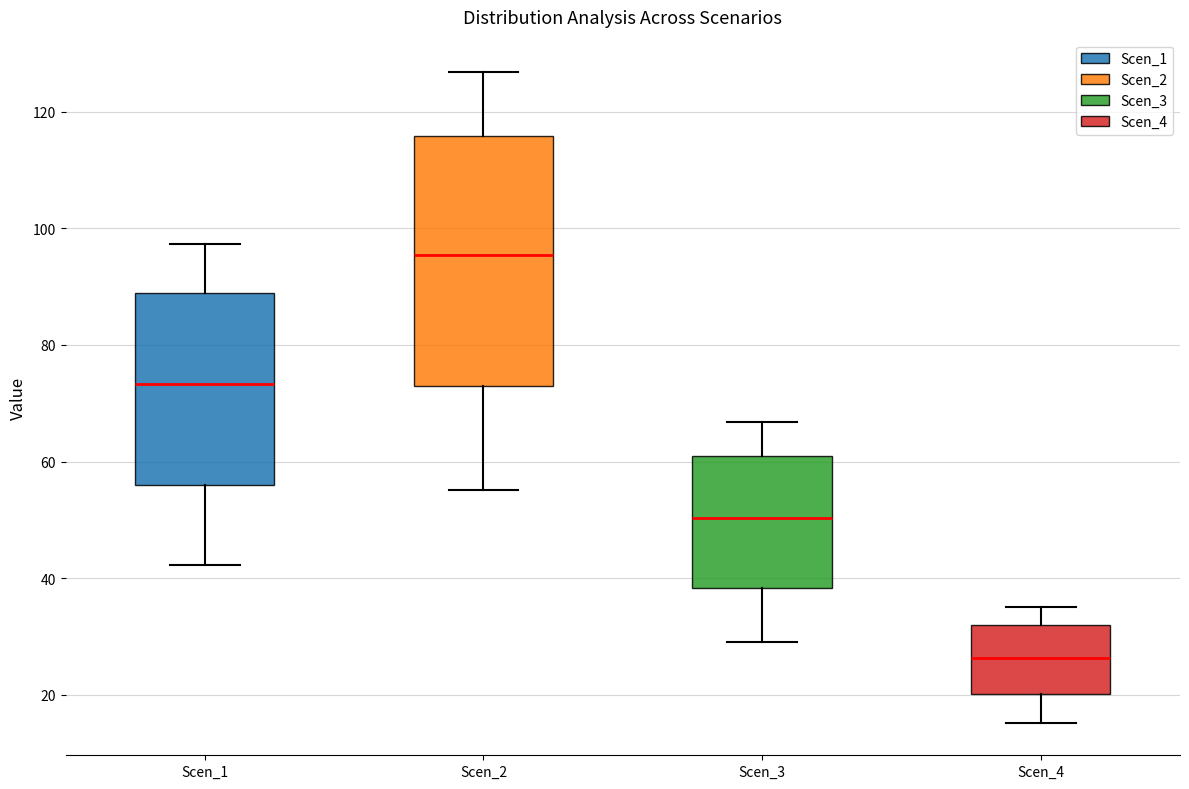

Where does the upper whisker of the box for Scen_1 end on the y-axis? The values are not printed on the chart, so give them approximately, as read against the axis.

98